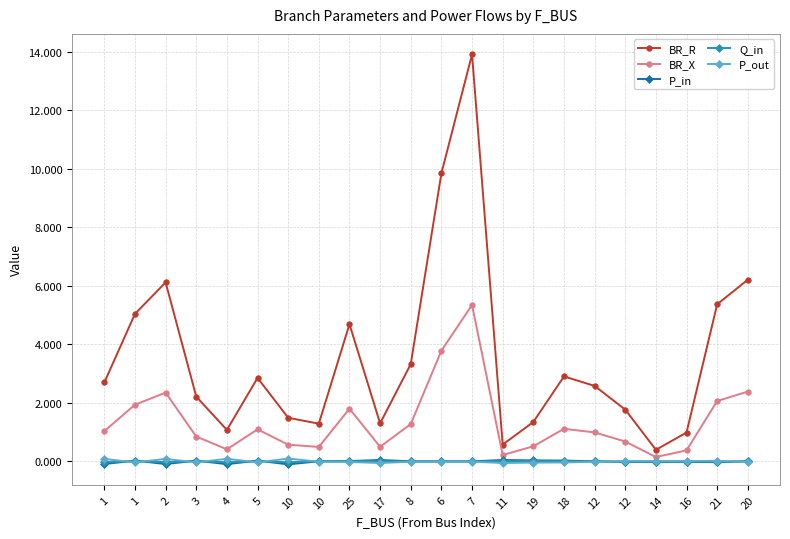

List the series in order of their peak value, highest first.

BR_R, BR_X, P_out, P_in, Q_in